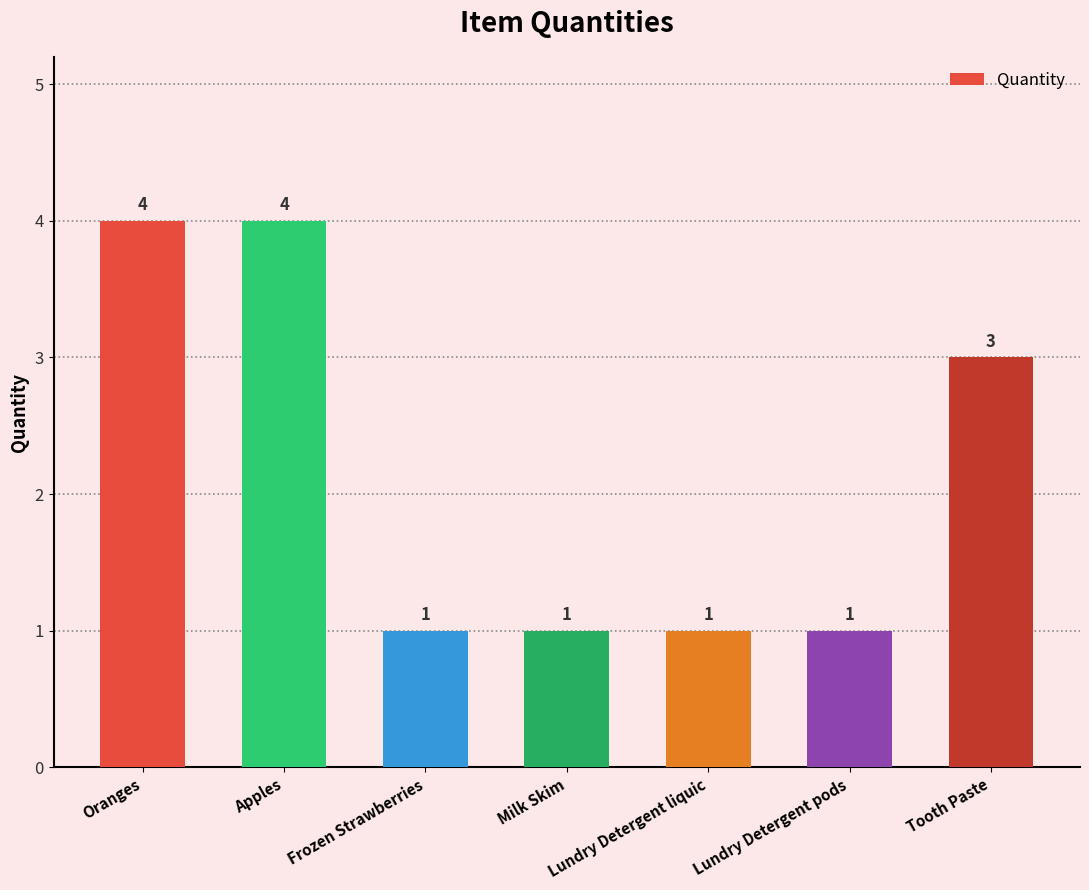

Count the number of values greater than 1.

3